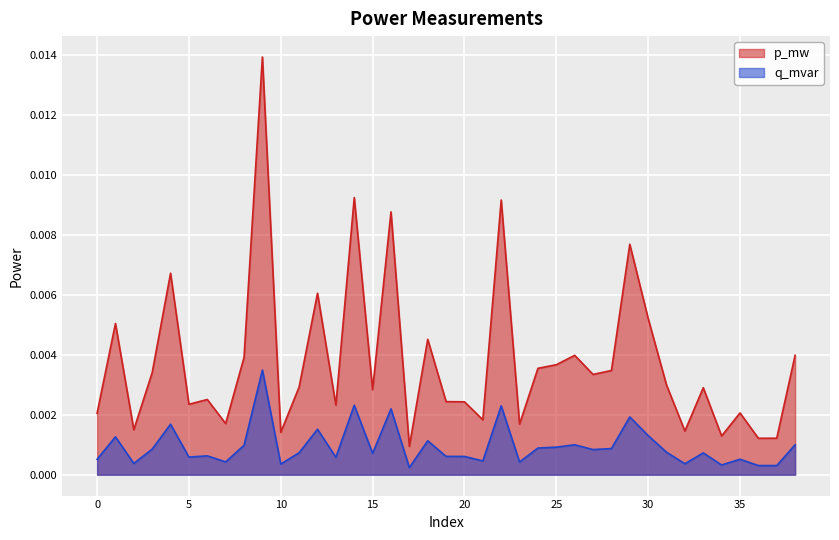

How many lines are shown in the chart?

2